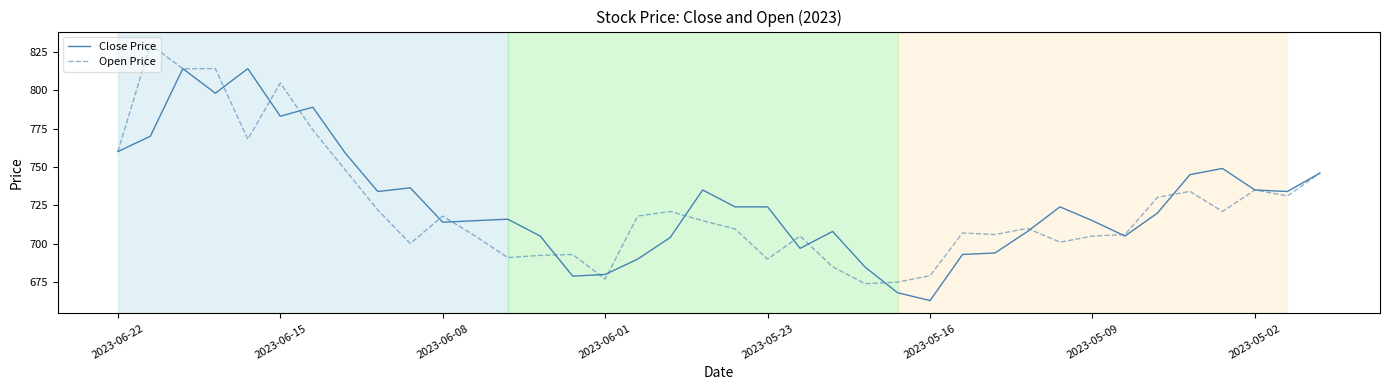

What is the greatest value displayed?

829.8